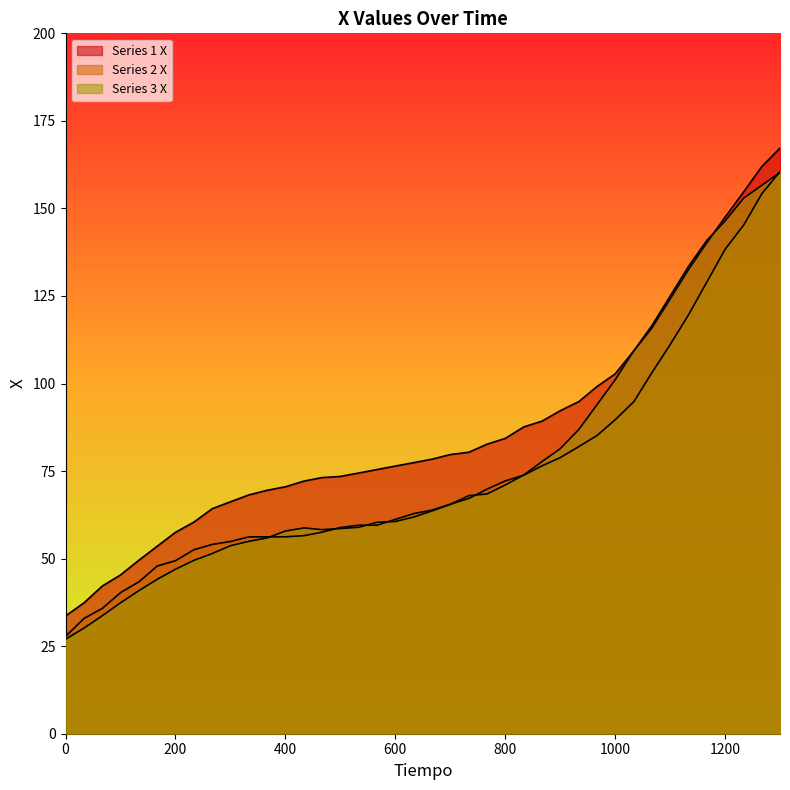

True or false: Series 2 X and Series 1 X cross at least once.

False